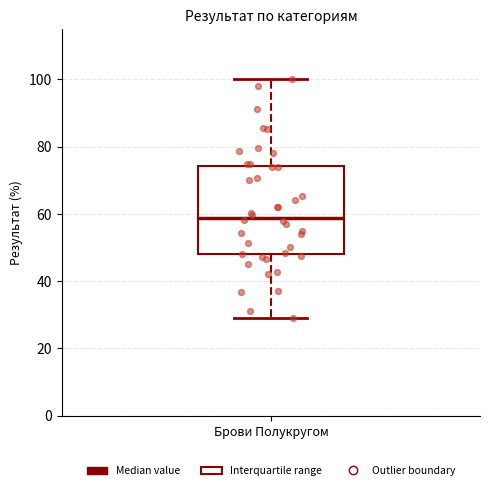

Transcribe this box plot: give where the median line is, the range the box spans, and where the two whiskers end, as read against the y-axis. The values are not printed on the chart, so give them approximately, as read against the axis.

median 58, box 48 to 74, whiskers 30 to 100